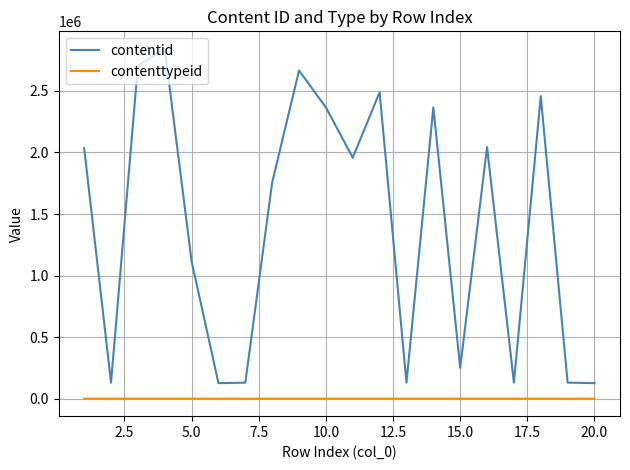

True or false: contentid and contenttypeid intersect in this chart.

False